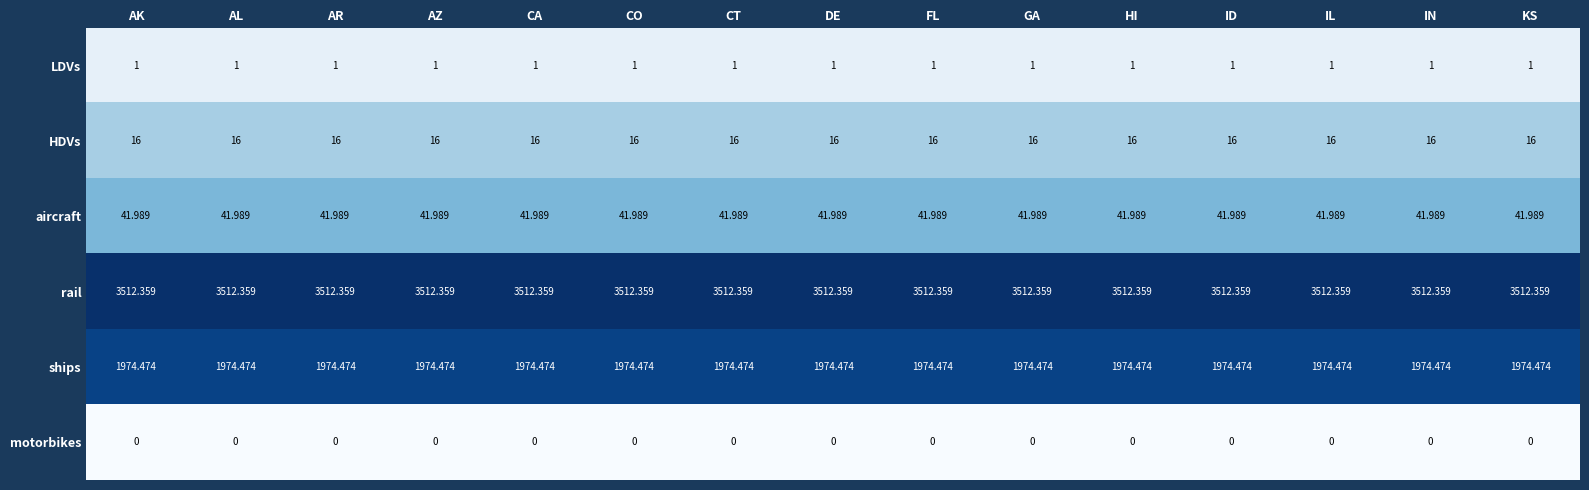

Count the number of data series in this chart.

6